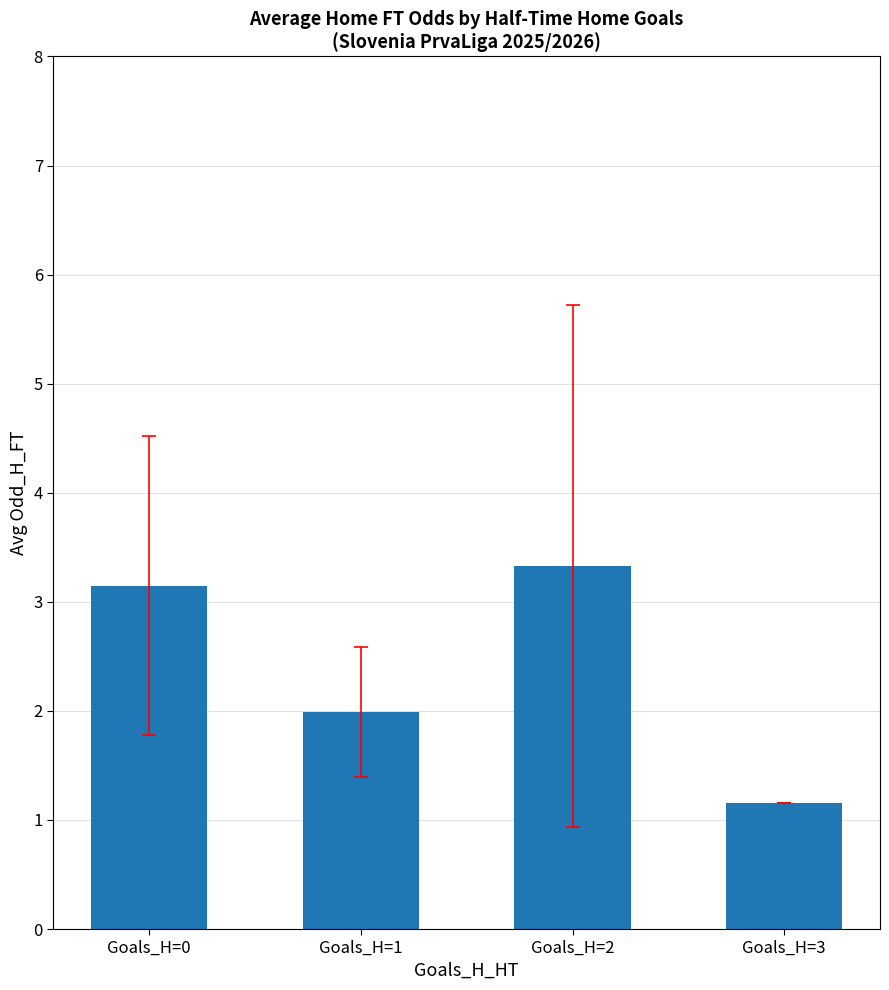

Which category has the highest value across all series?

Goals_H=2